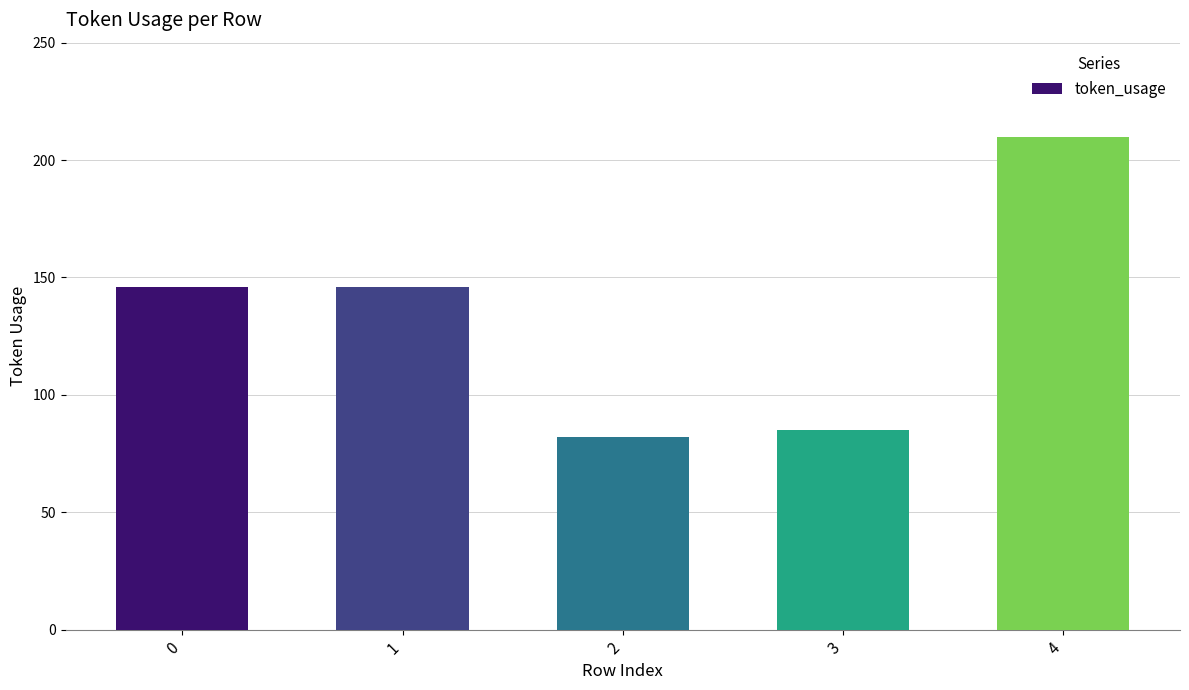

Count the number of data series in this chart.

1